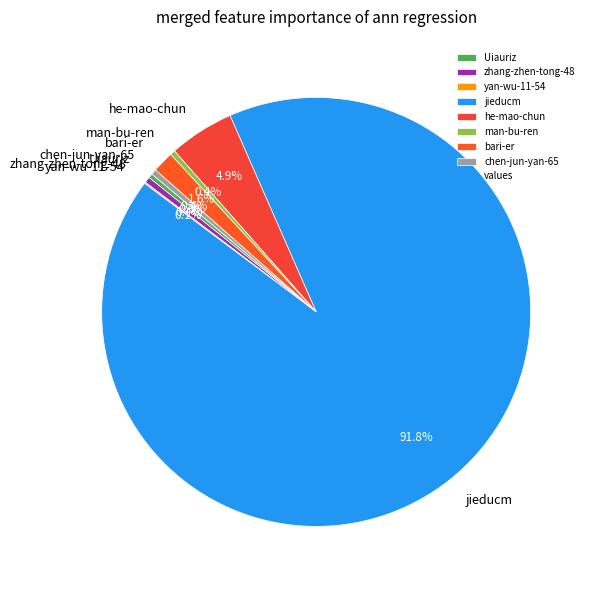

To the nearest percent, what portion does bari-er represent?

2%